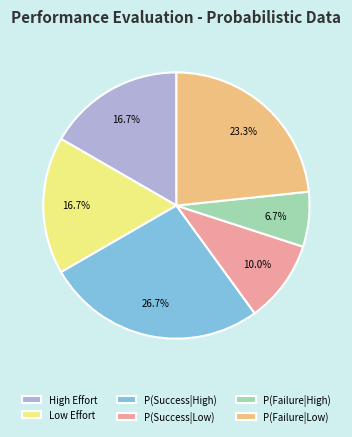

How many slices are in this pie chart?

6